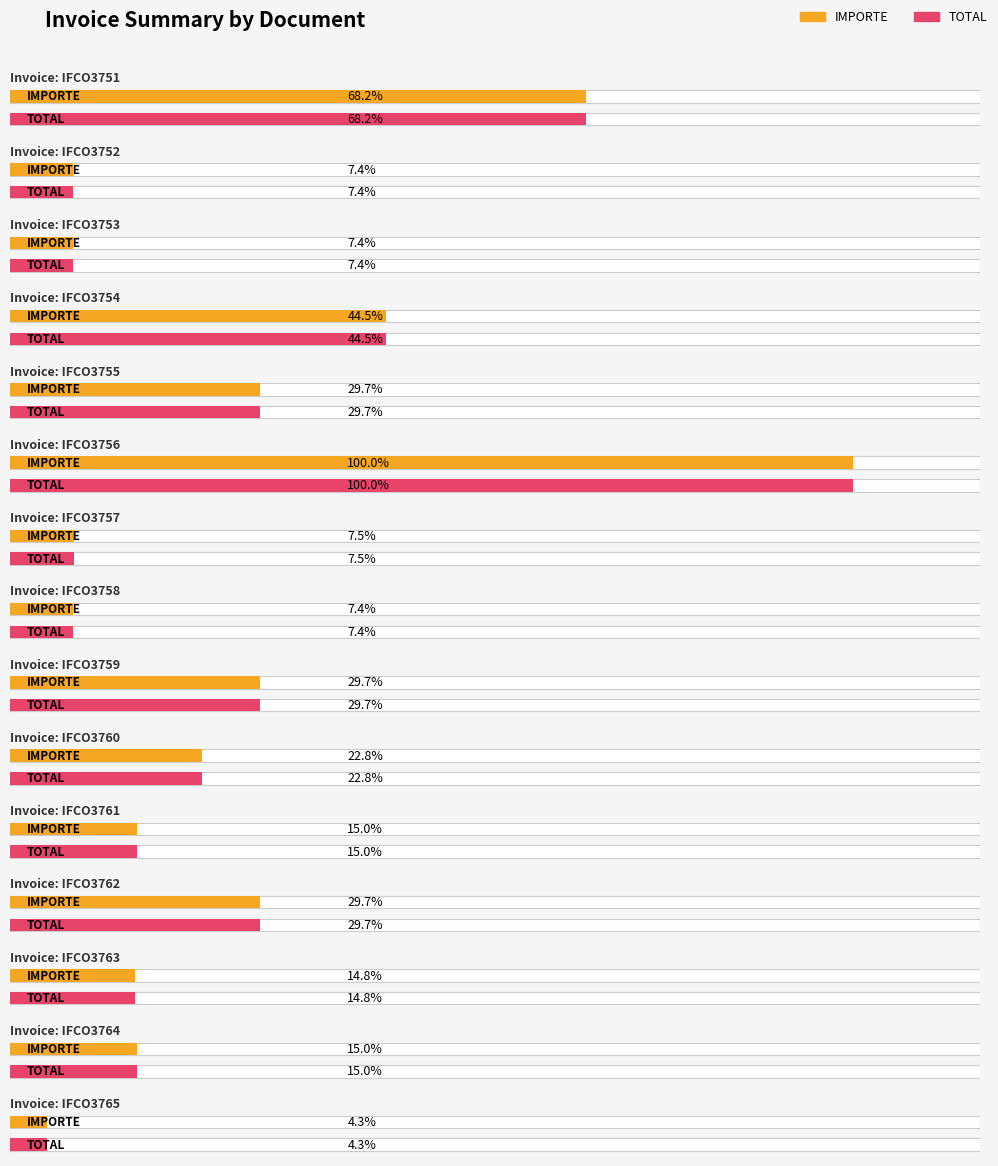

Reading right to left, extract all data points from this chart.

IMPORTE: IFCO3765=17500	IFCO3764=60700	IFCO3763=60000	IFCO3762=120000	IFCO3761=60700	IFCO3760=92000	IFCO3759=120000	IFCO3758=30000	IFCO3757=30500	IFCO3756=404300	IFCO3755=120000	IFCO3754=180000	IFCO3753=30000	IFCO3752=30000	IFCO3751=275900
TOTAL: IFCO3765=17500	IFCO3764=60700	IFCO3763=60000	IFCO3762=120000	IFCO3761=60700	IFCO3760=92000	IFCO3759=120000	IFCO3758=30000	IFCO3757=30500	IFCO3756=404300	IFCO3755=120000	IFCO3754=180000	IFCO3753=30000	IFCO3752=30000	IFCO3751=275900